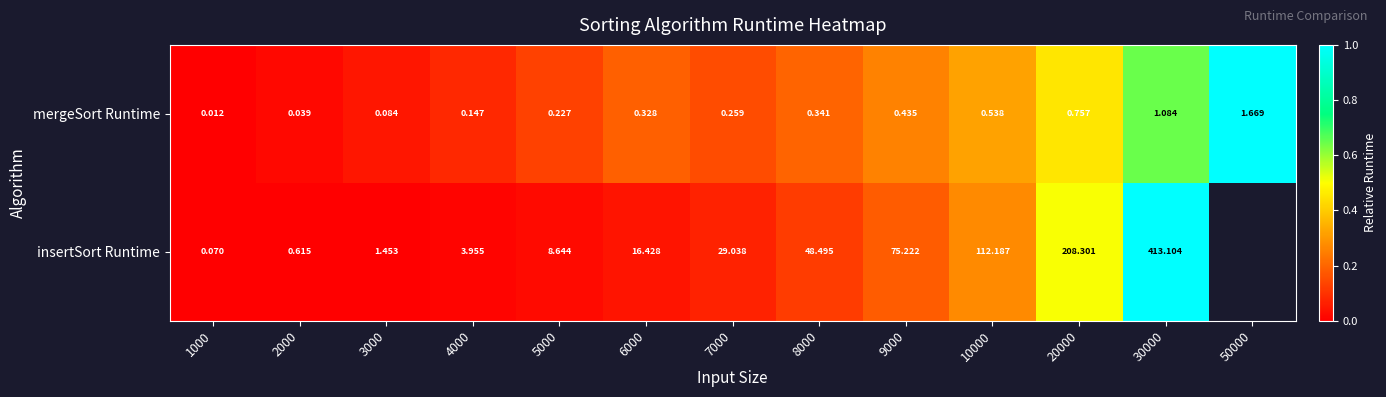

Between 1000 and 20000, which series saw the biggest shift?

insertSort Runtime